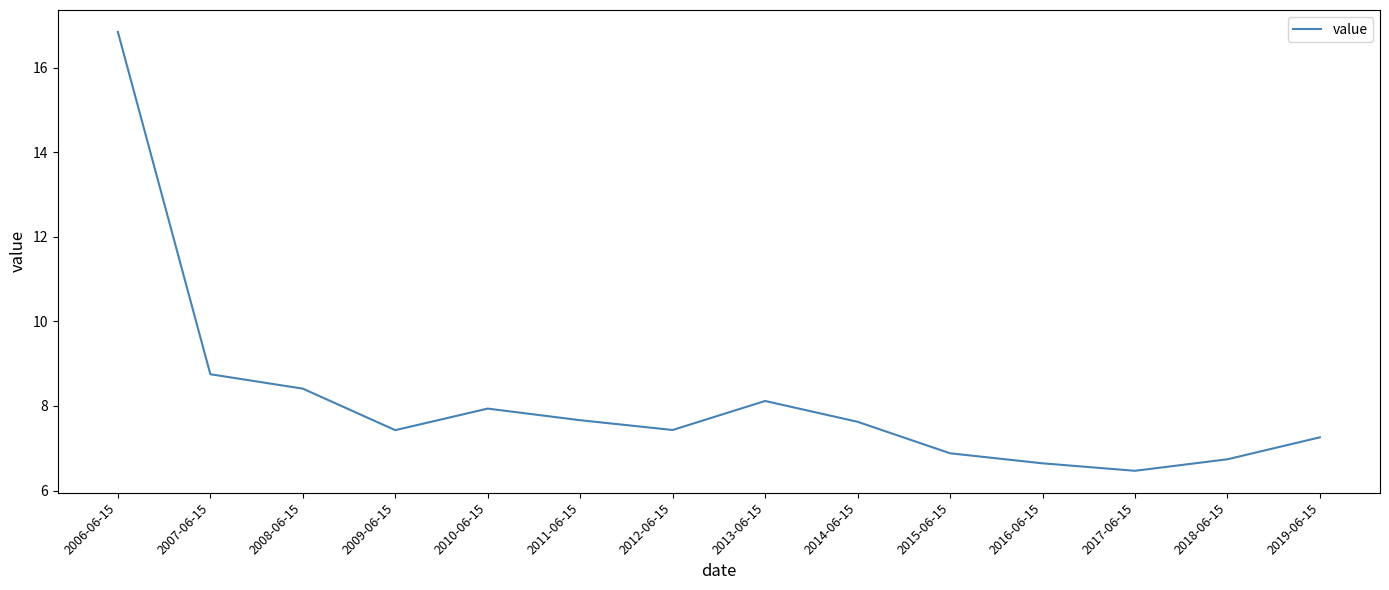

At which category does the data reach its first local valley?

2009-06-15